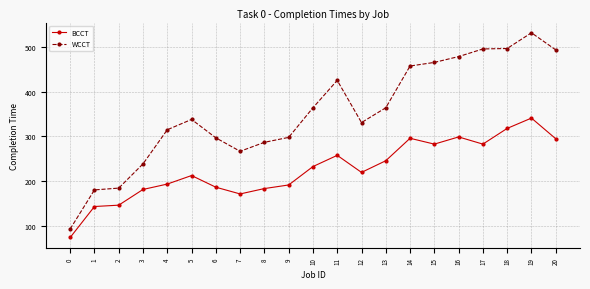

What is the difference between the BCCT values at 1 and 11?

114